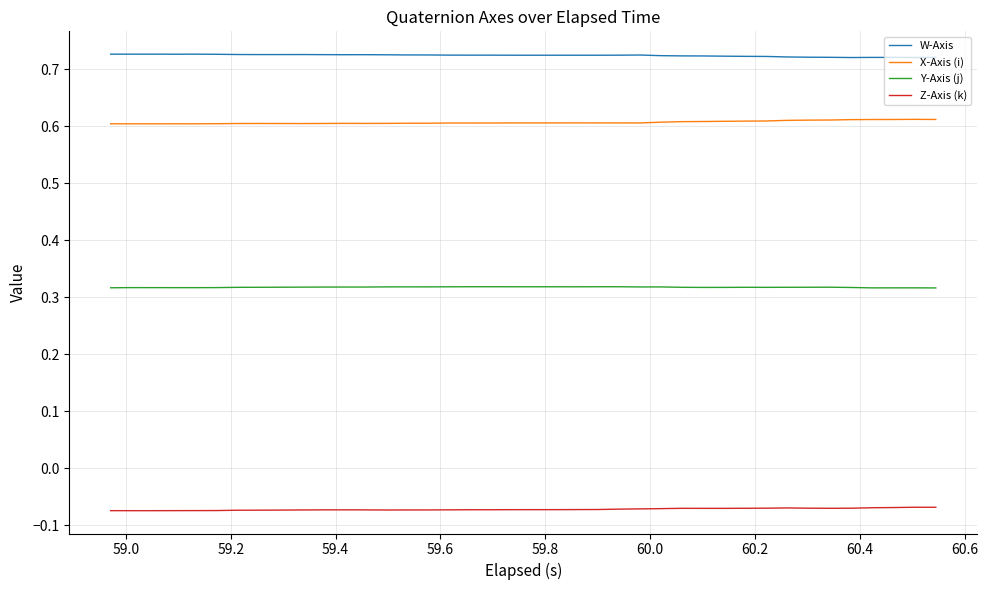

True or false: Y-Axis (j) has more than 0 interior local peaks.

True